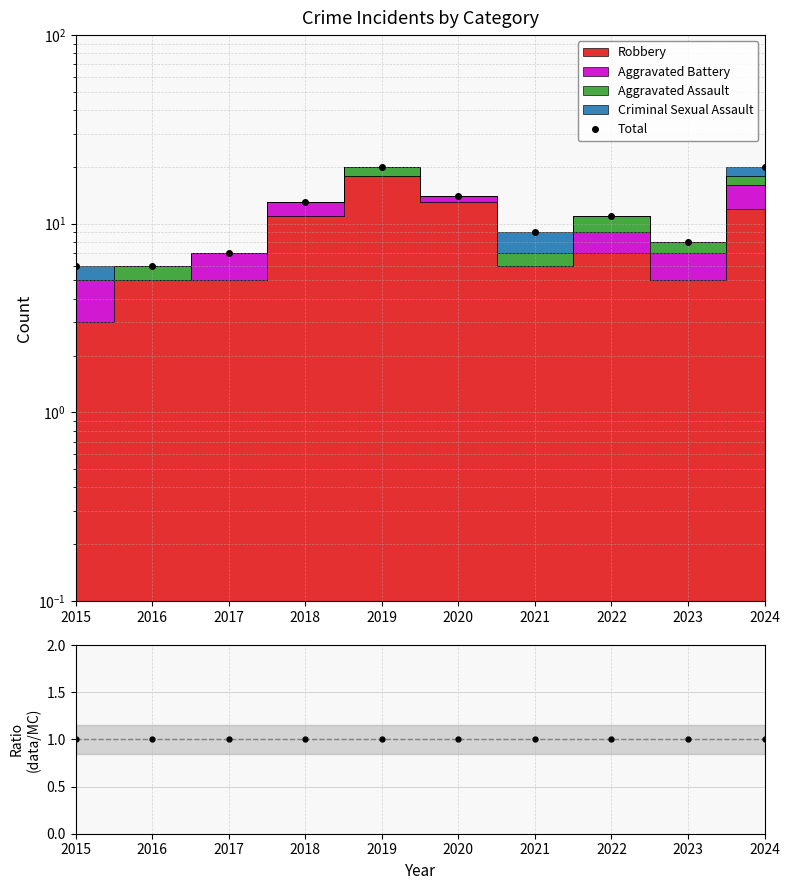

What is the sum of all Total values?

114